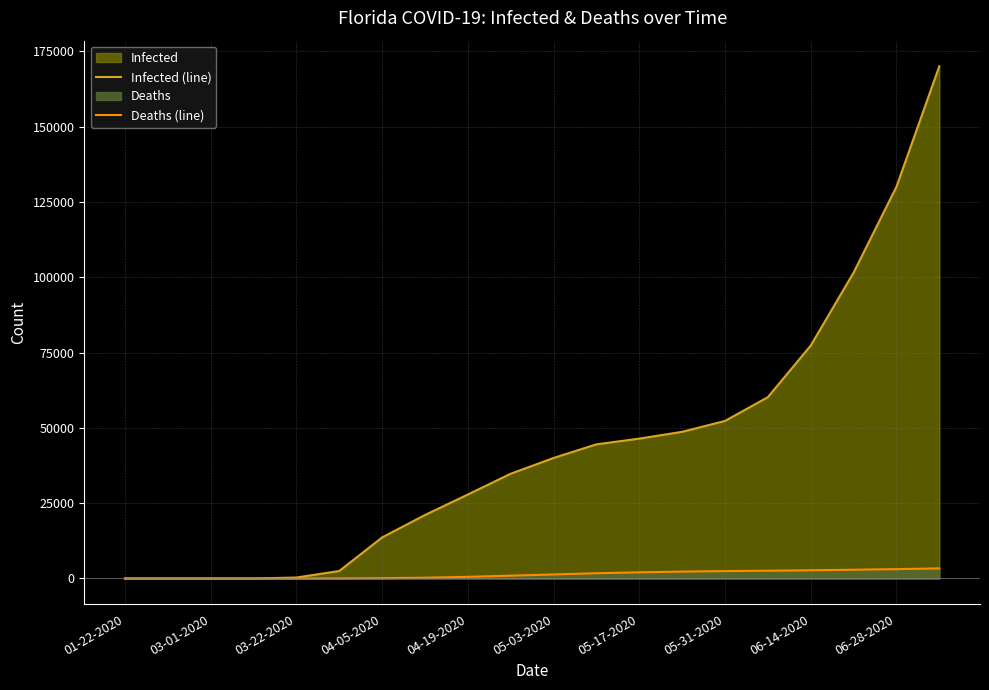

Rank the series by their maximum value, from lowest to highest.

Deaths (line), Infected (line)